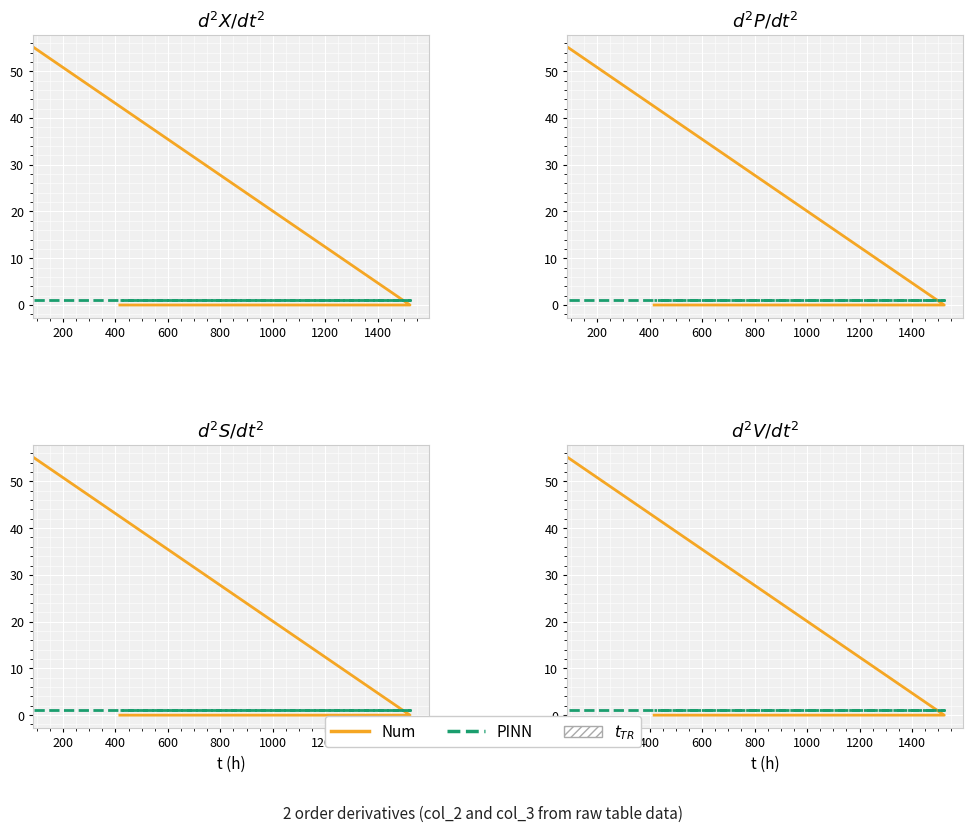

Reading left to right, extract all data points from this chart.

Num: 55	0	0
PINN: 1	1	1